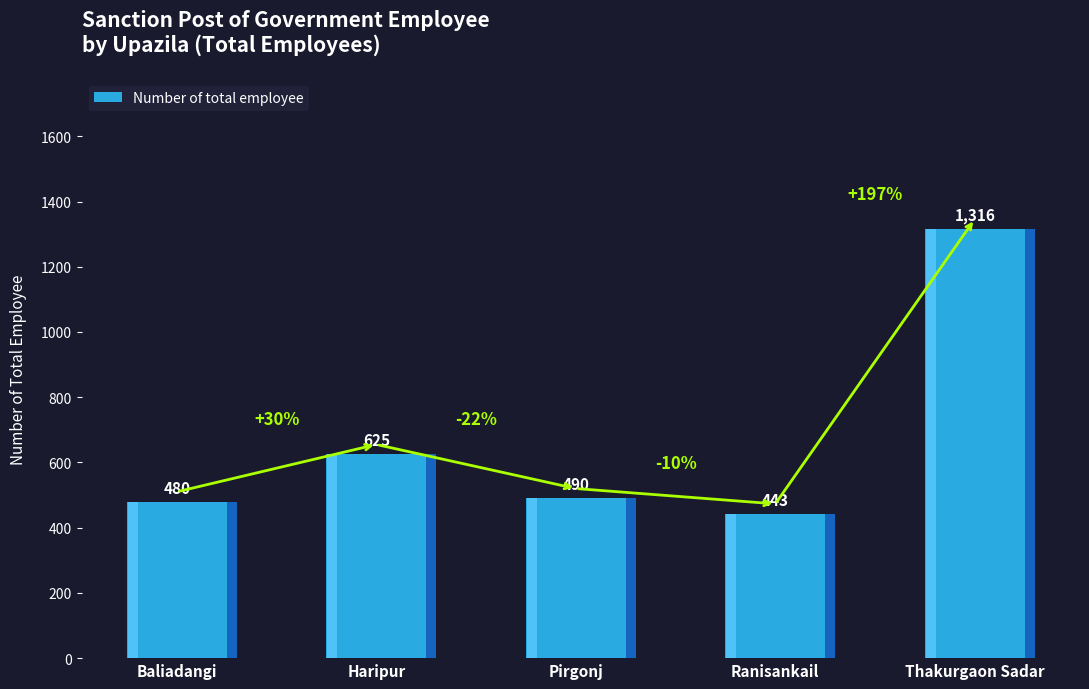

How many data points are above 490?

2